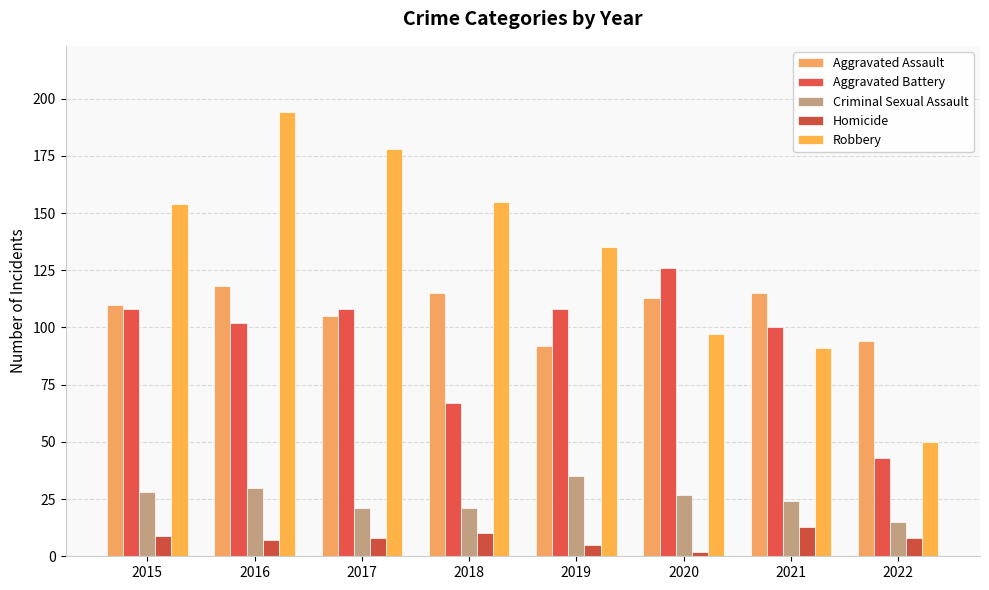

The Aggravated Assault series shows 115 at 2021. True or false?

True